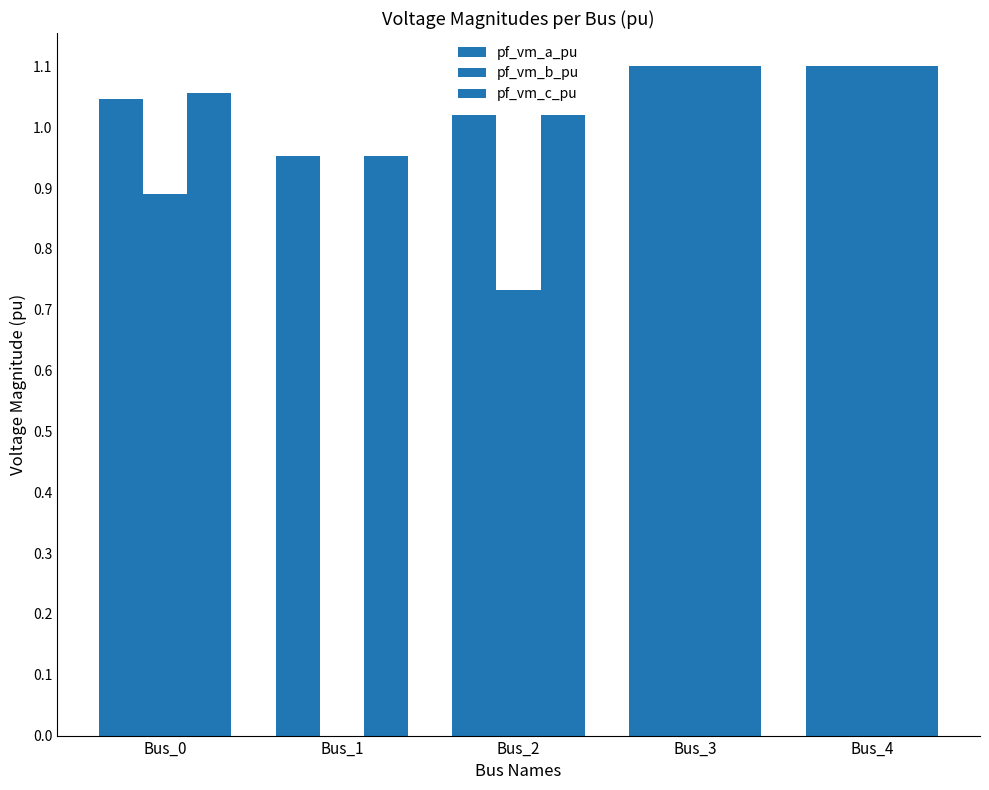

How many values in pf_vm_b_pu are above zero?

4